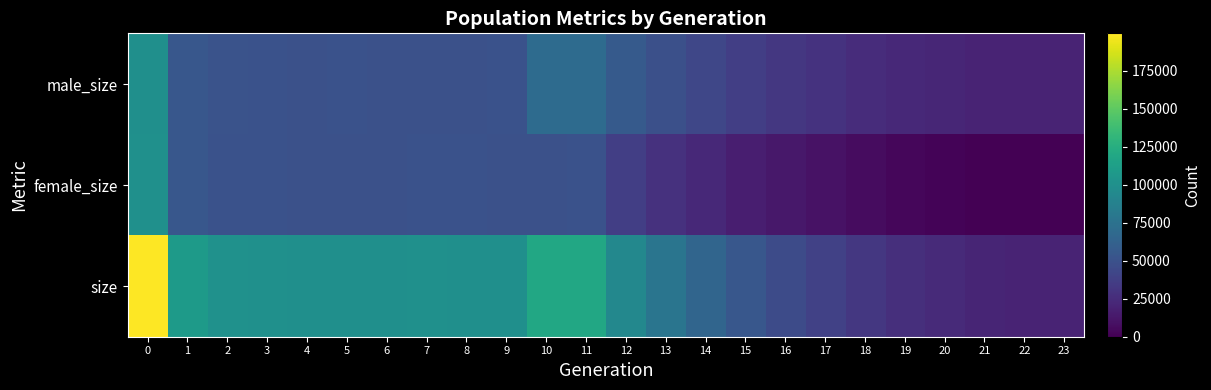

Reading left to right, what are all the values shown in this chart?

male_size: 0=99830	1=54570	2=51041	3=50109	4=49672	5=50039	6=49667	7=49855	8=49318	9=50026	10=69503	11=69556	12=56204	13=48441	14=42214	15=36724	16=32460	17=29122	18=25645	19=23355	20=21619	21=20144	22=19647	23=19500
female_size: 0=99844	1=54553	2=50181	3=49952	4=49822	5=49586	6=49882	7=50069	8=50325	9=49707	10=49885	11=50047	12=36709	13=28857	14=22639	15=17132	16=13111	17=9736	18=6352	19=3835	20=2097	21=627	22=158	23=0
size: 0=199674	1=109123	2=101222	3=100061	4=99494	5=99625	6=99549	7=99924	8=99643	9=99733	10=119388	11=119603	12=92913	13=77298	14=64853	15=53856	16=45571	17=38858	18=31997	19=27190	20=23716	21=20771	22=19805	23=19500